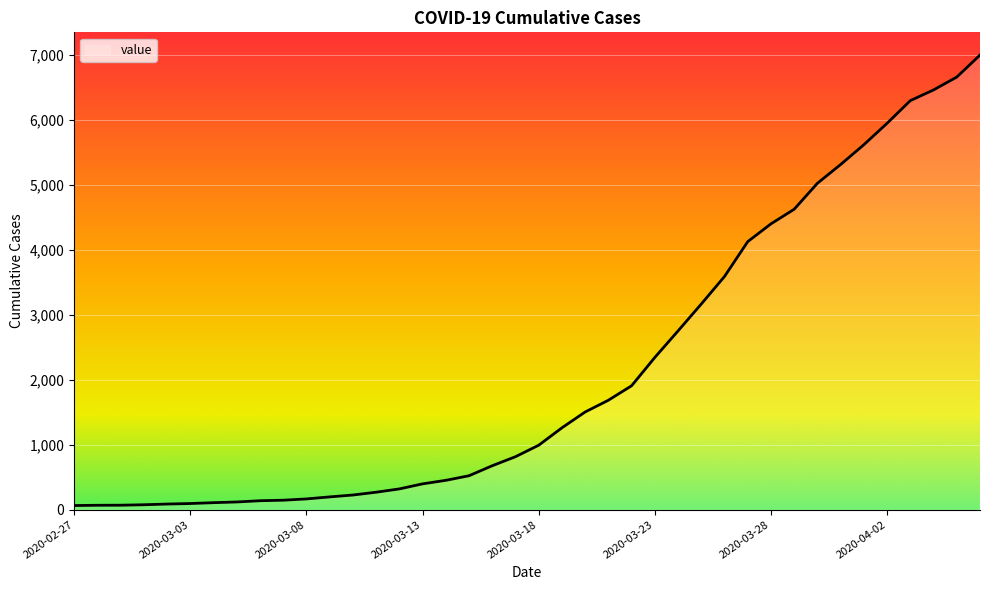

What is the greatest value displayed?

7003